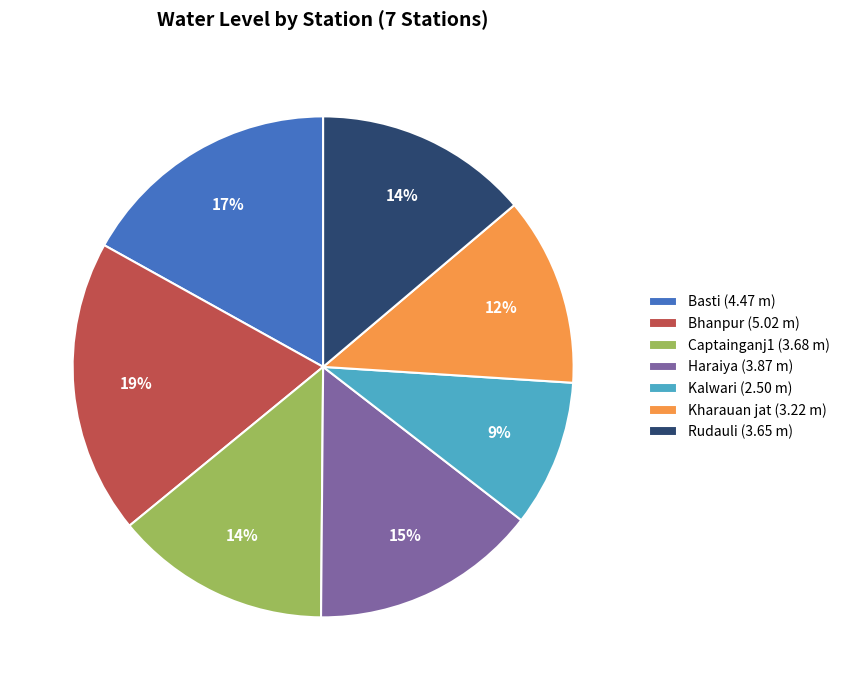

Is Kalwari the majority of the pie?

No